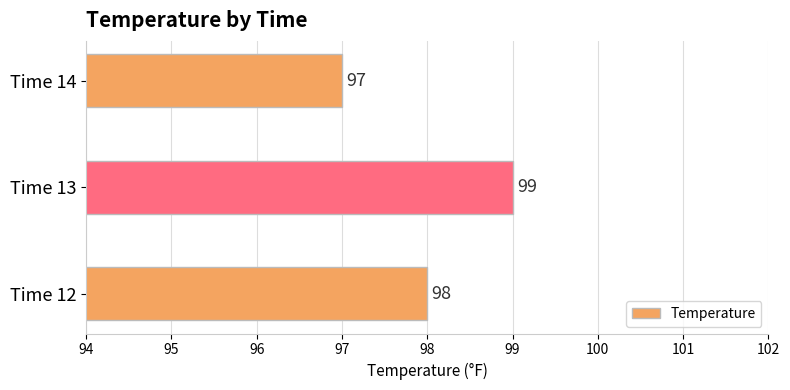

What is the difference between the maximum and second lowest values?

1